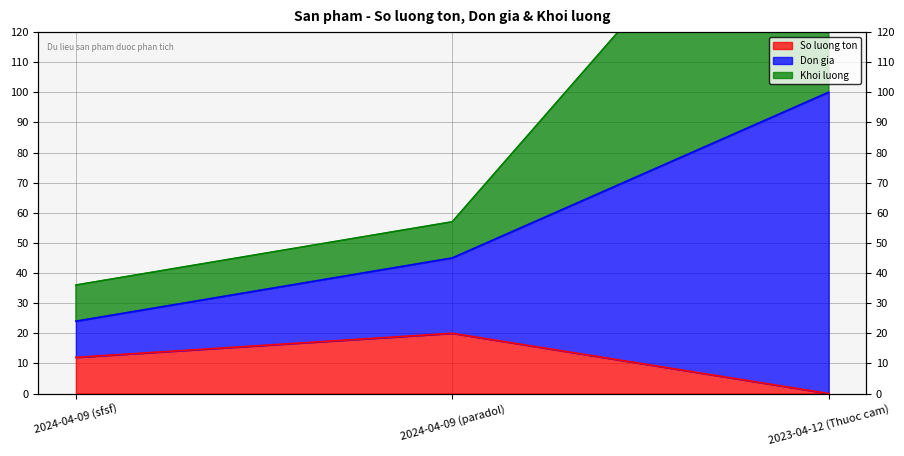

What is the difference between the second highest and minimum values in the So luong ton series?

12